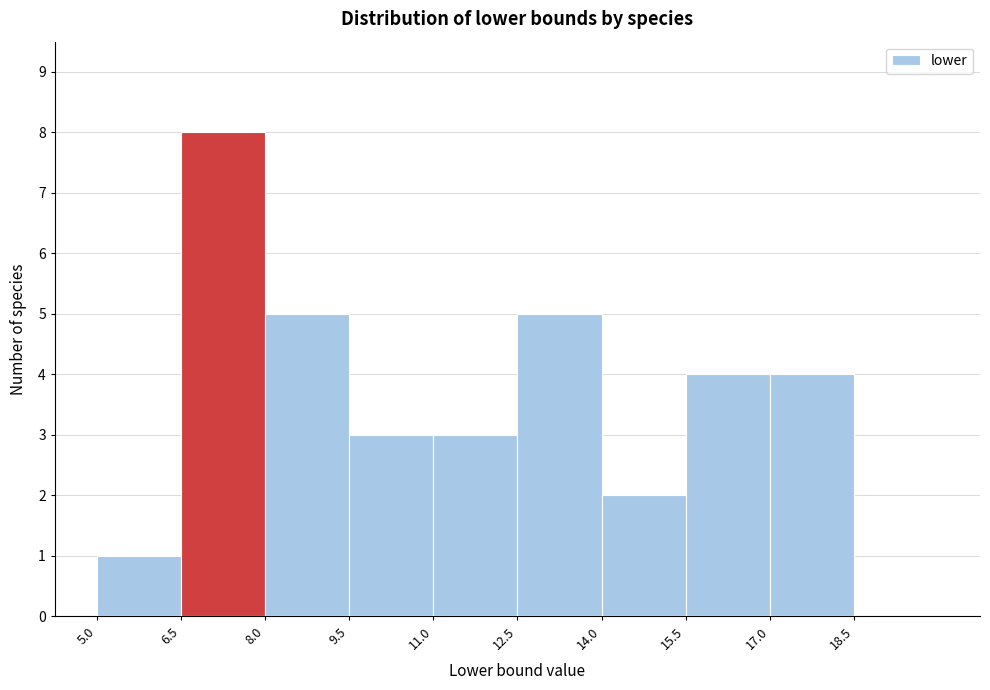

What is the height of the bar covering 14.0 to 15.5 on the x-axis? Neither the bar edges nor the heights are printed on the chart, so give them approximately, as read against the axes.

2